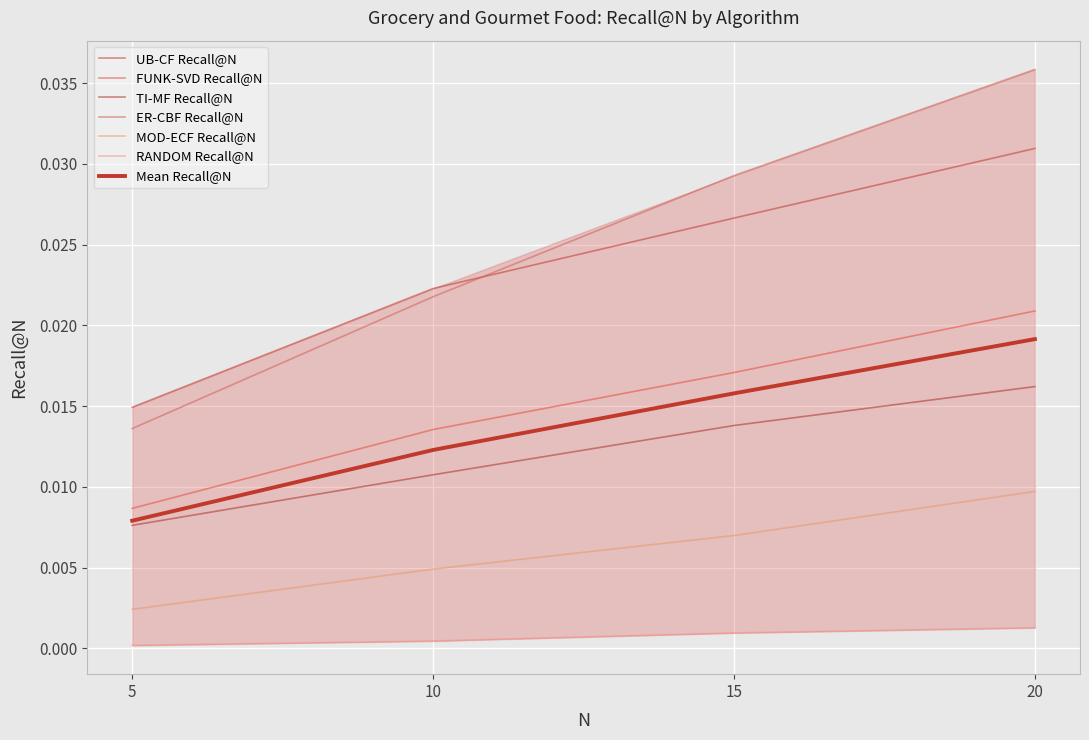

True or false: RANDOM Recall@N and MOD-ECF Recall@N cross at least once.

False